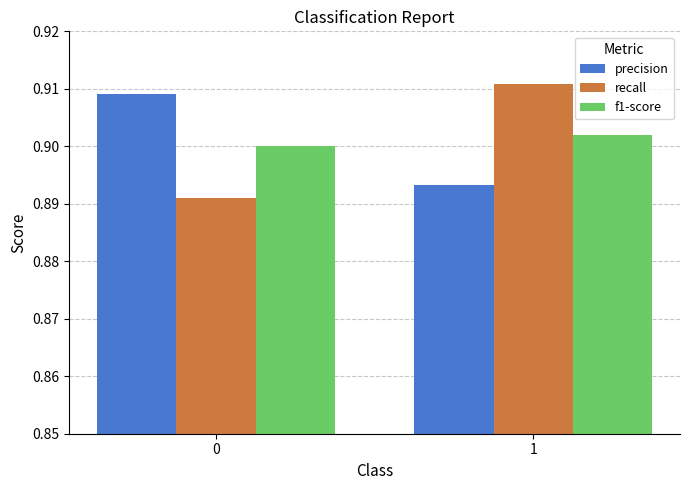

True or false: f1-score has a value of 0.4 at 1.

False